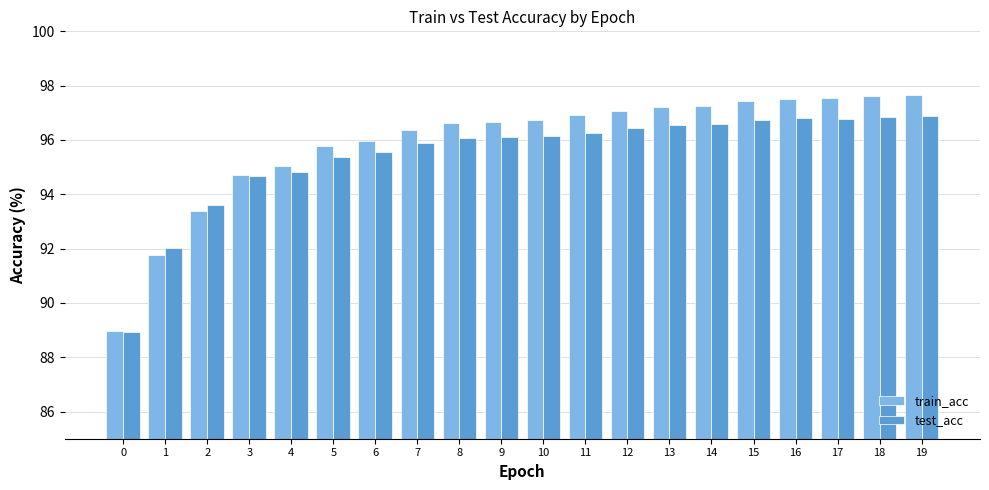

What is the smallest value displayed?

88.9